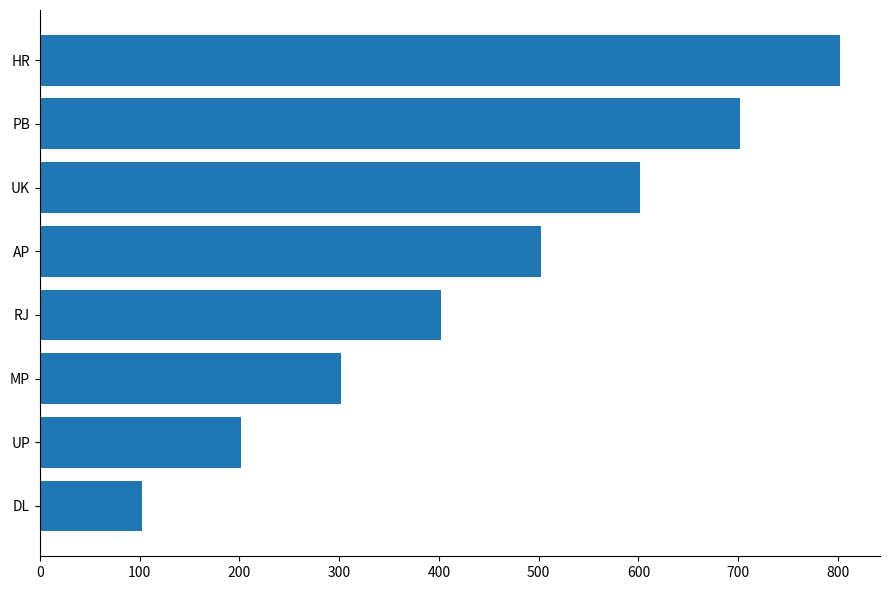

List the labels in order of value, largest first.

HR, PB, UK, AP, RJ, MP, UP, DL